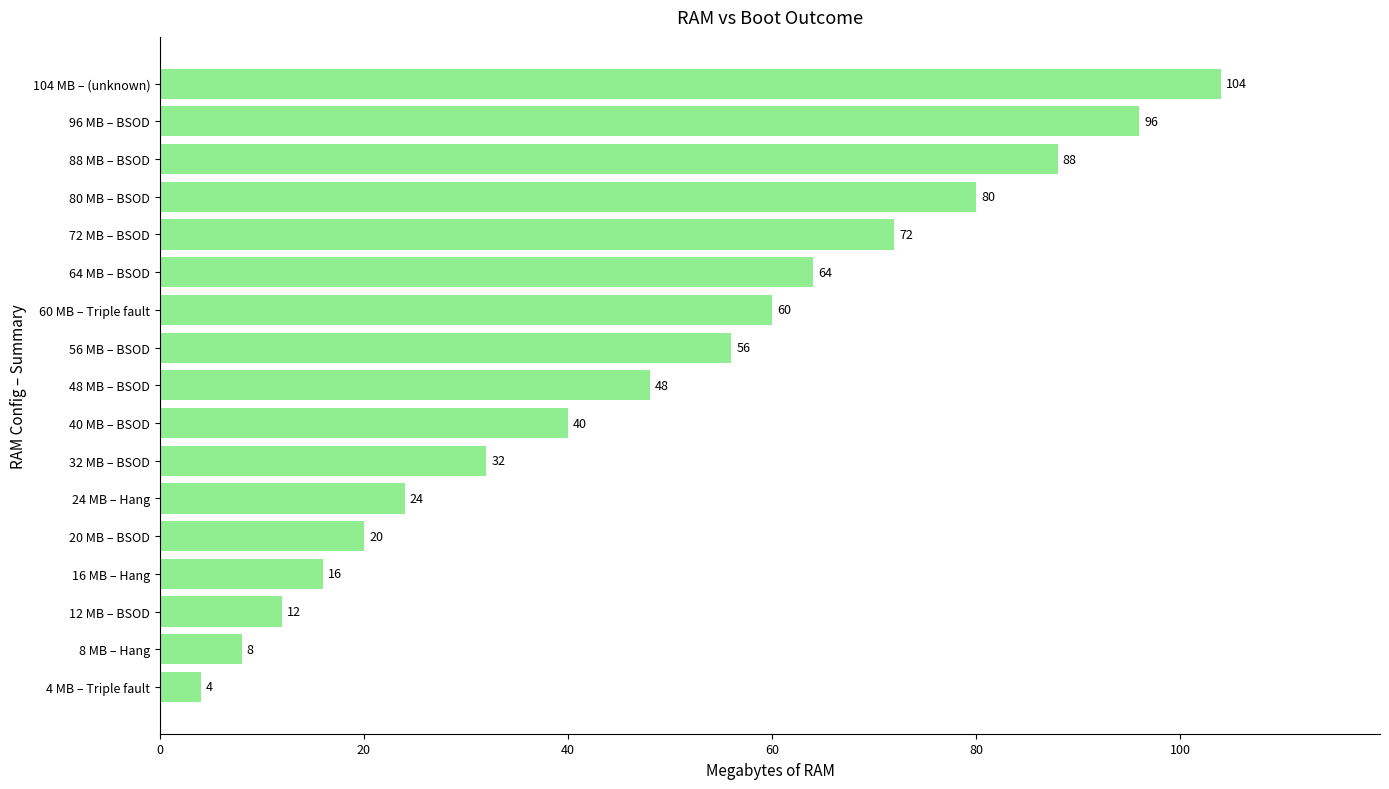

Rank the categories by value from highest to lowest.

104 MB – (unknown), 96 MB – BSOD, 88 MB – BSOD, 80 MB – BSOD, 72 MB – BSOD, 64 MB – BSOD, 60 MB – Triple fault, 56 MB – BSOD, 48 MB – BSOD, 40 MB – BSOD, 32 MB – BSOD, 24 MB – Hang, 20 MB – BSOD, 16 MB – Hang, 12 MB – BSOD, 8 MB – Hang, 4 MB – Triple fault